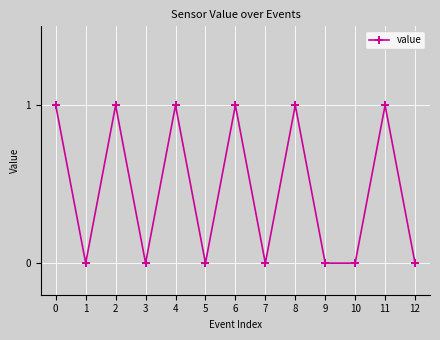

The chart shows a value of 1 at 8. True or false?

True